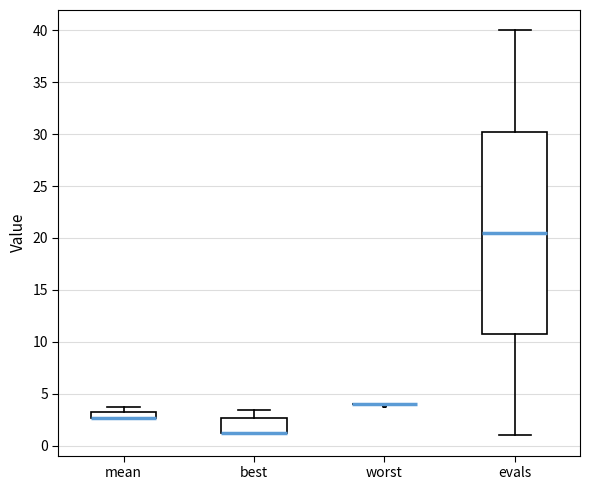

Where does the lower whisker of the box for evals end on the y-axis? The values are not printed on the chart, so give them approximately, as read against the axis.

1.0